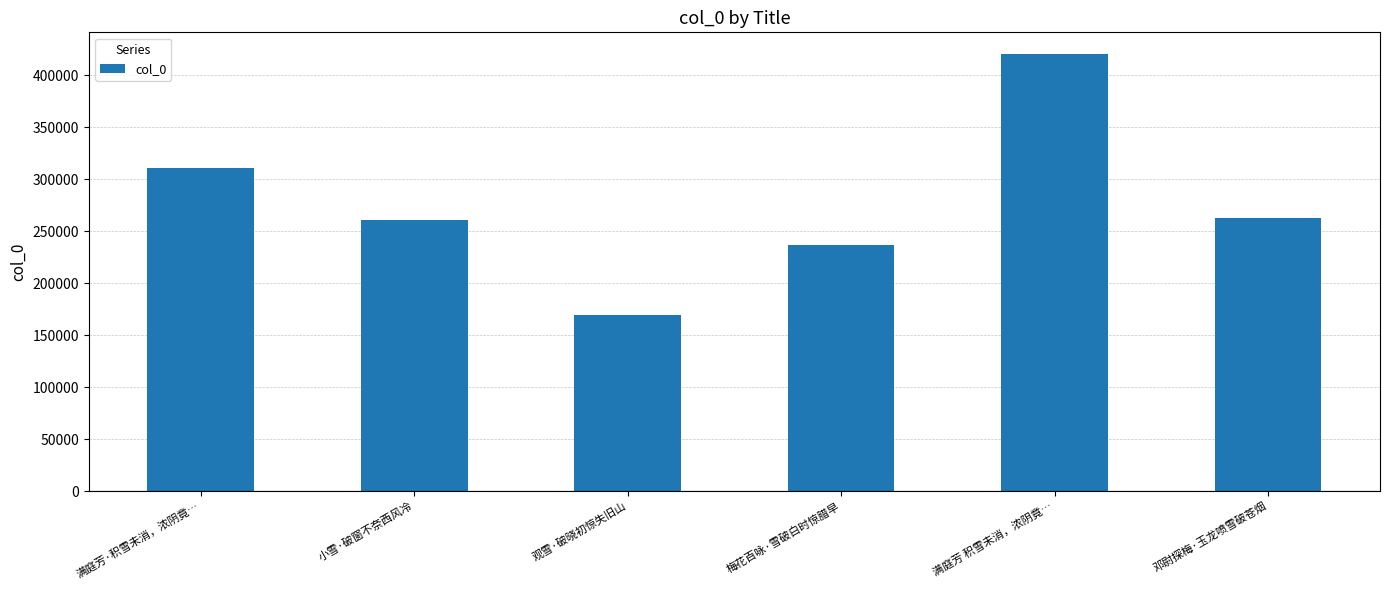

What is the value of the 3rd bar from the left?

169541